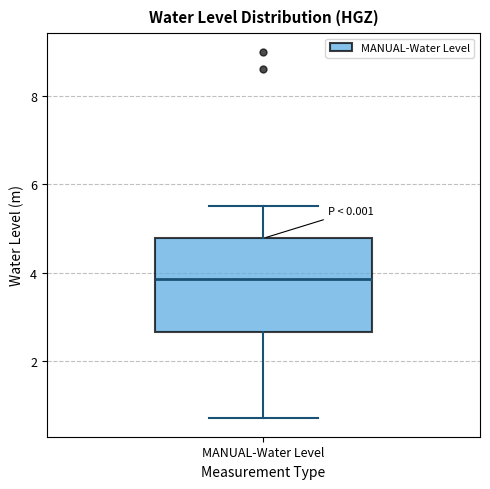

Transcribe this box plot: give where the median line is, the range the box spans, and where the two whiskers end, as read against the y-axis. The values are not printed on the chart, so give them approximately, as read against the axis.

median 3.8, box 2.6 to 4.8, whiskers 0.6 to 5.6